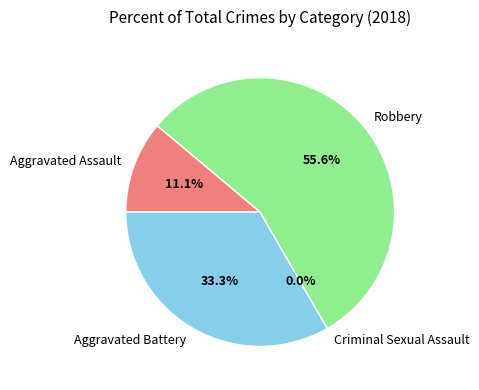

How many slices are in this pie chart?

4